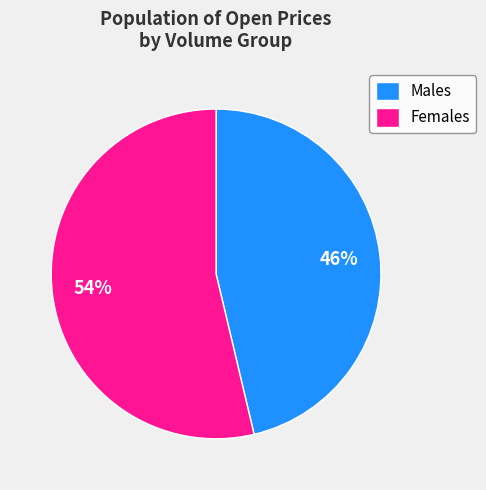

Does any single category account for the majority?

Yes